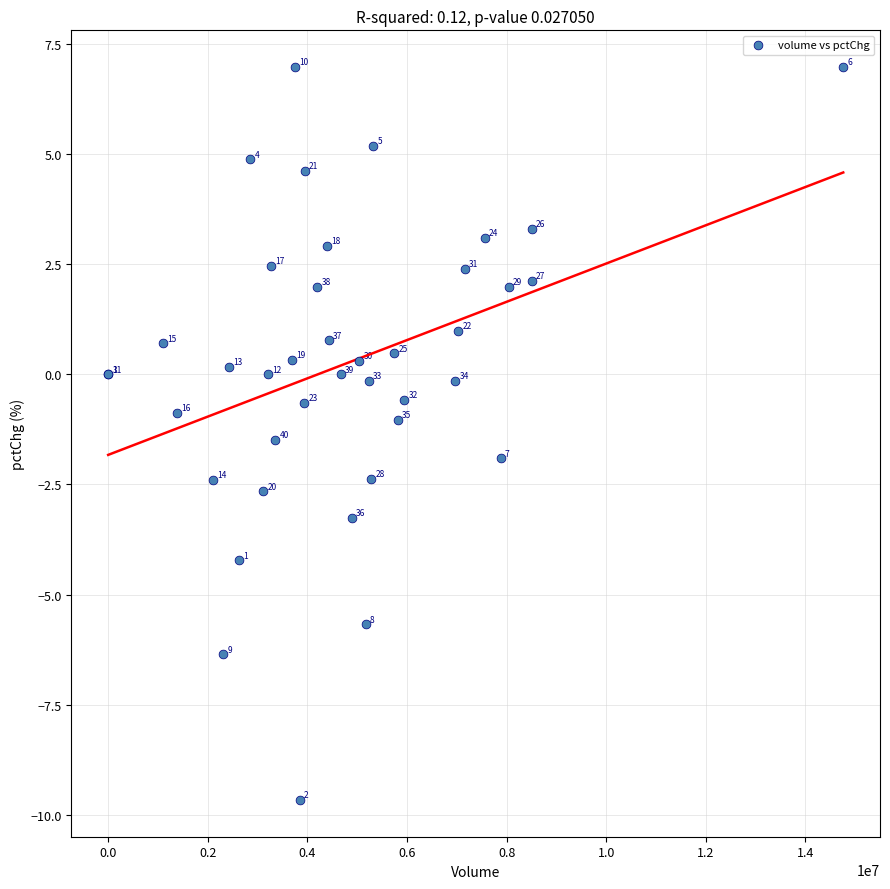

What Y value in the scatter plot is closest to -1?

-1.0